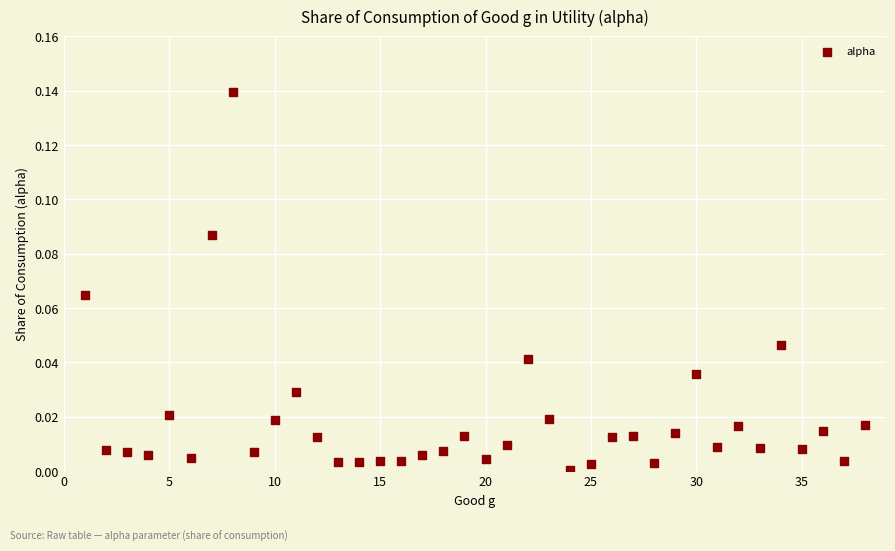

What is the range of X values (max minus min)?

37.0